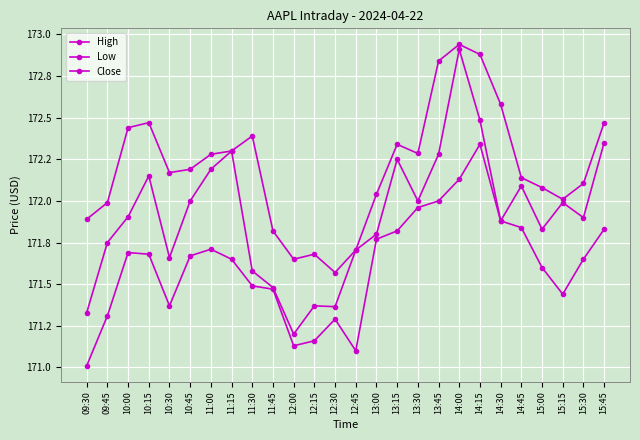

Does the chart have visible grid lines?

Yes